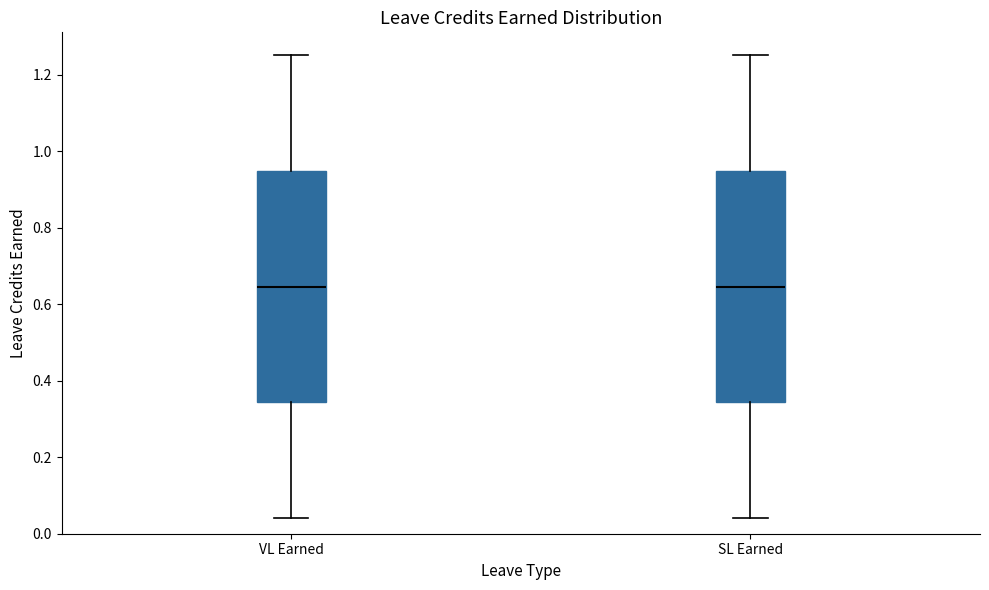

Where does the median line of the box for VL Earned sit on the y-axis? The values are not printed on the chart, so give them approximately, as read against the axis.

0.64